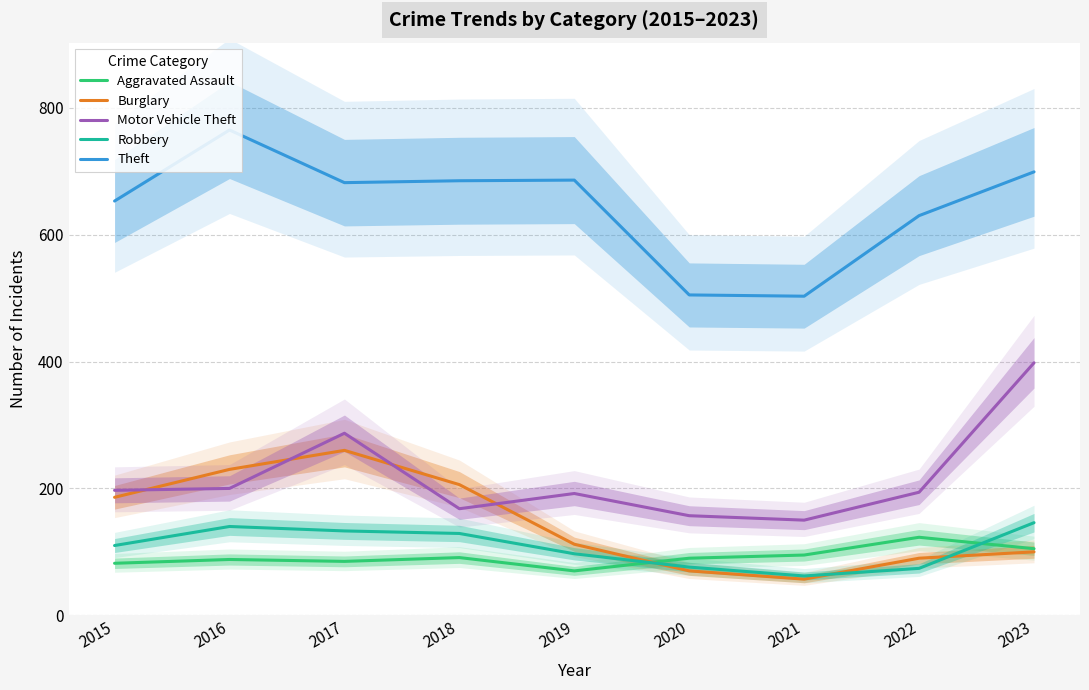

At how many categories does at least one series exceed 284?

9